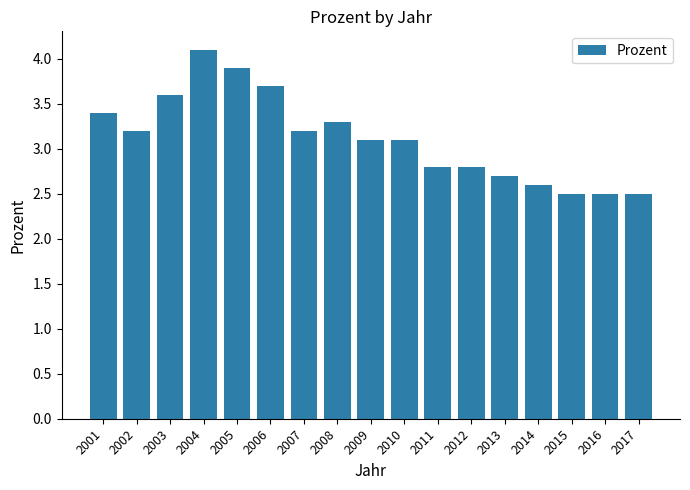

How many bars are there in total?

17